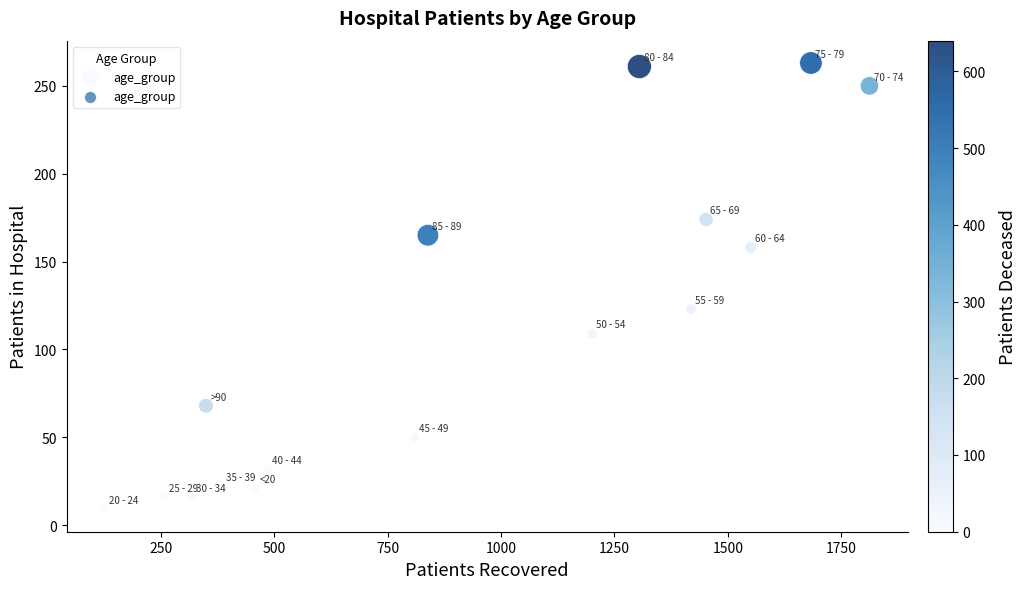

What Y value in the scatter plot is closest to 136?

123